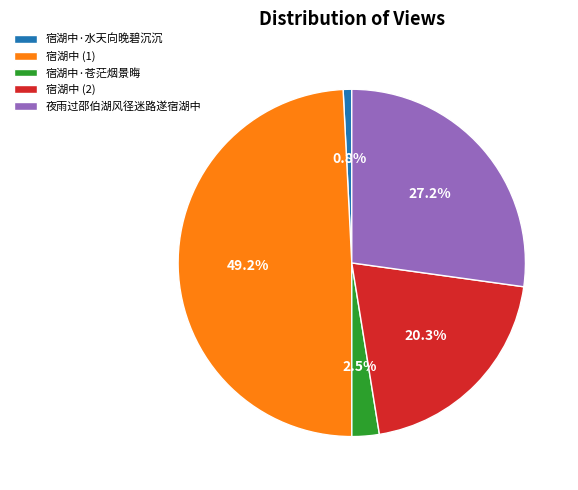

How many slices are in this pie chart?

5